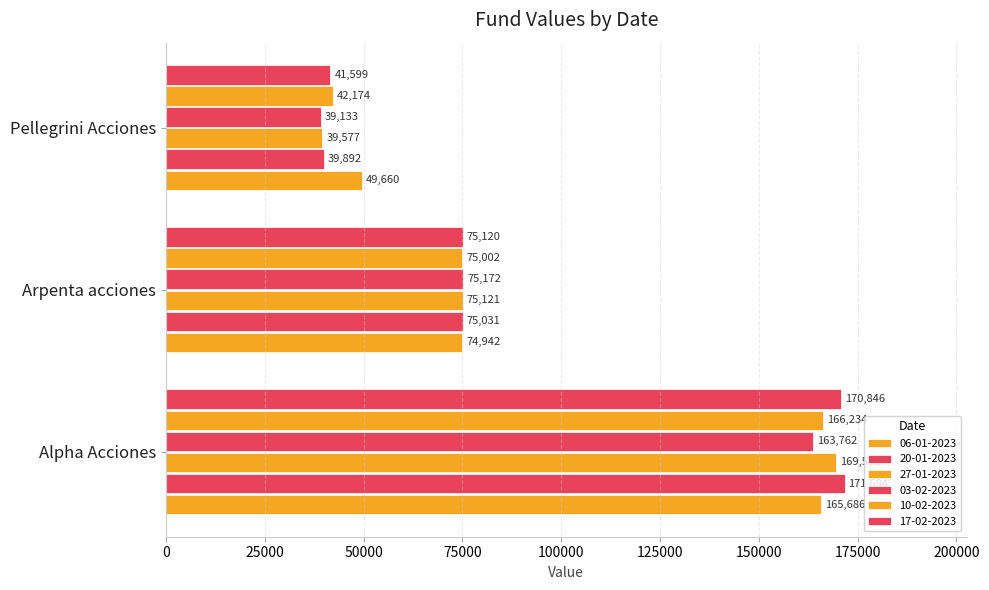

What is the difference between the maximum and minimum values in the 17-02-2023 series?

129247.7